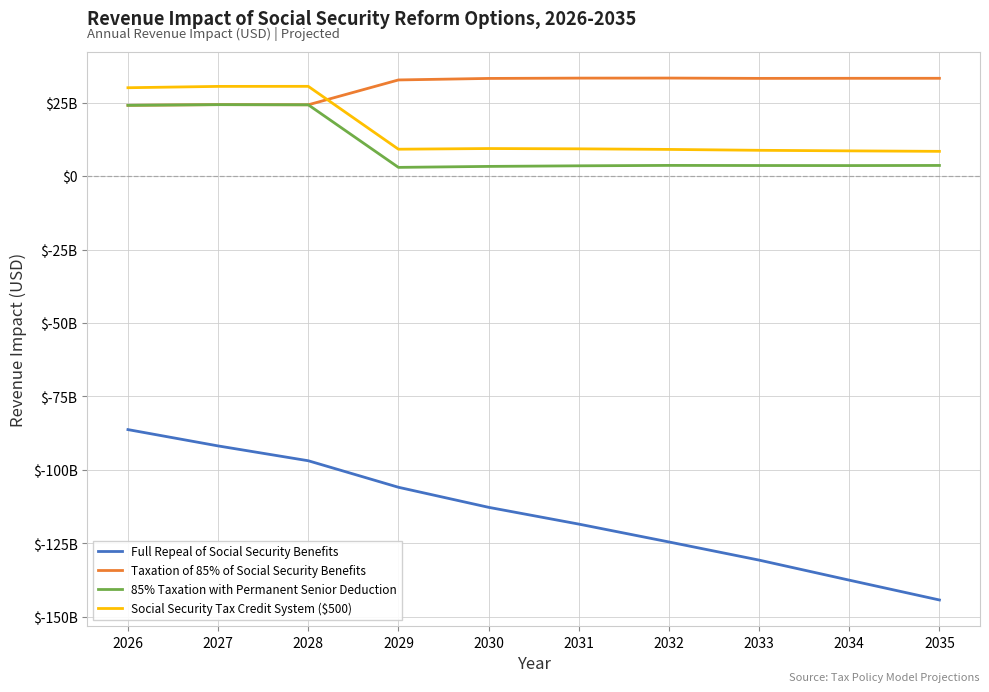

At which category is the sum across all series the highest?

2026